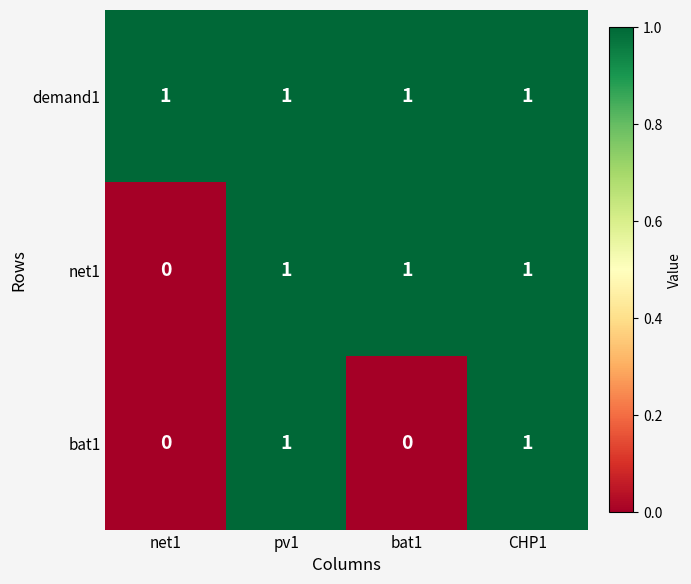

Rank the series by their average value, from lowest to highest.

bat1, net1, demand1